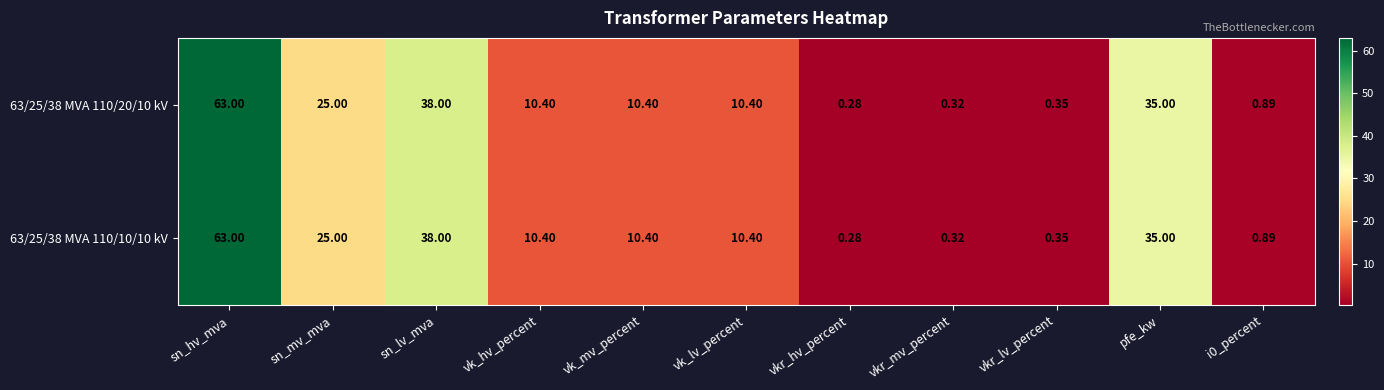

Which category has the lowest value across all series?

vkr_hv_percent